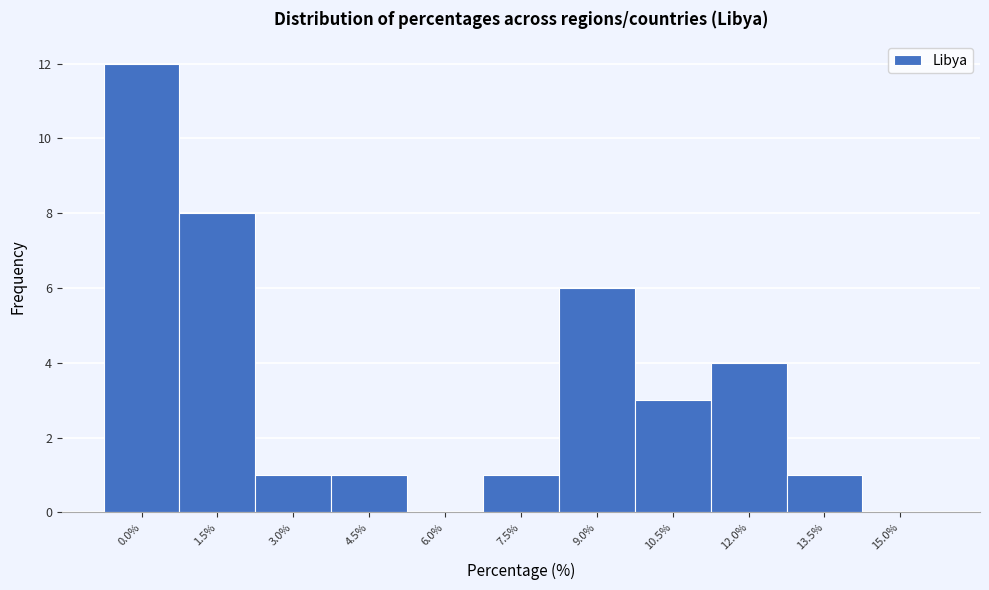

Reading left to right, extract all data points from this chart.

0.0%=12	1.5%=8	3.0%=1	4.5%=1	6.0%=0	7.5%=1	9.0%=6	10.5%=3	12.0%=4	13.5%=1	15.0%=0